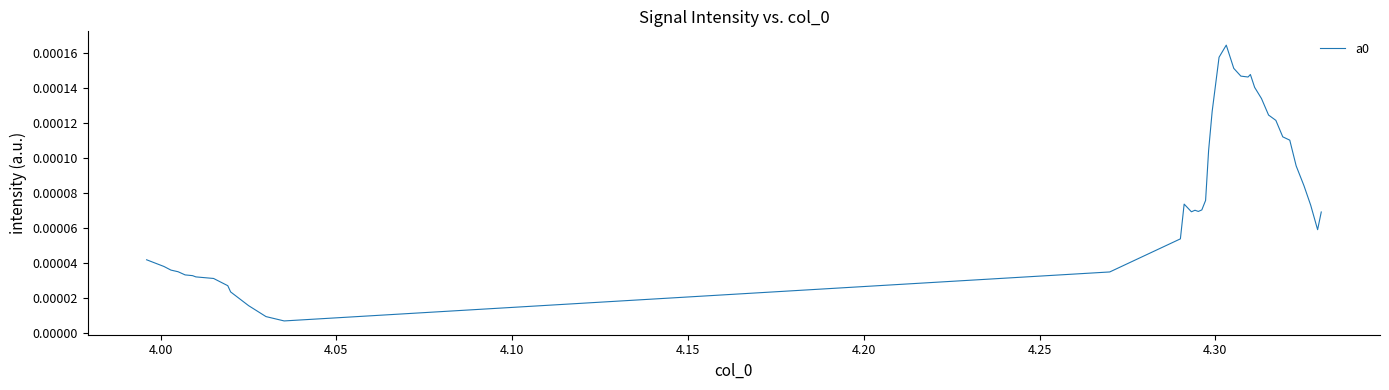

How many lines are shown in the chart?

1